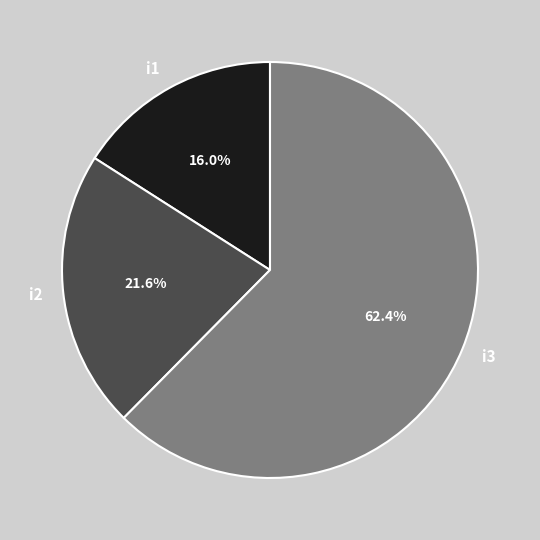

Is the sum of i3 and i2 greater than half?

Yes